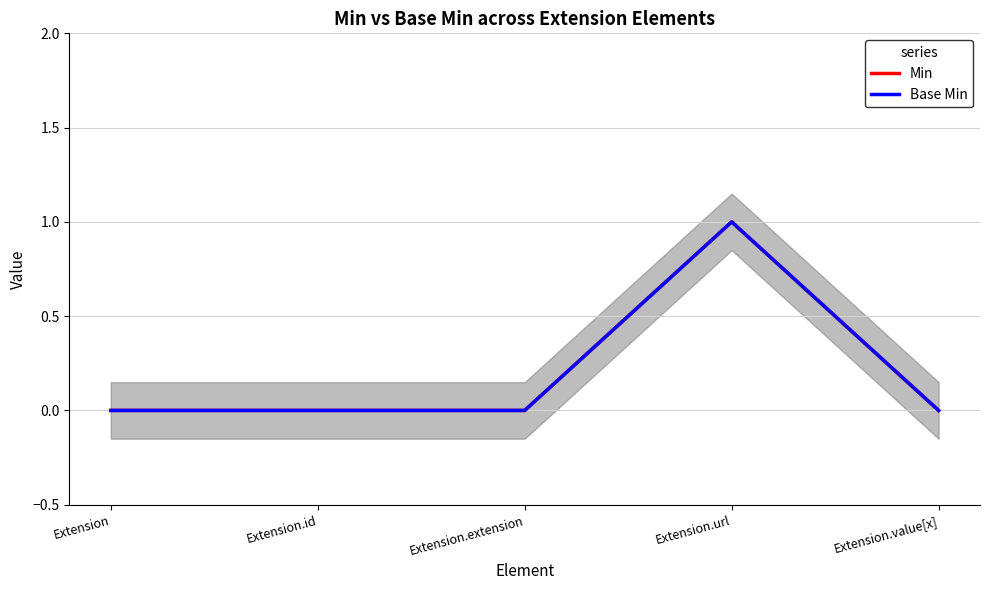

Which category has the lowest value in the Base Min series?

Extension